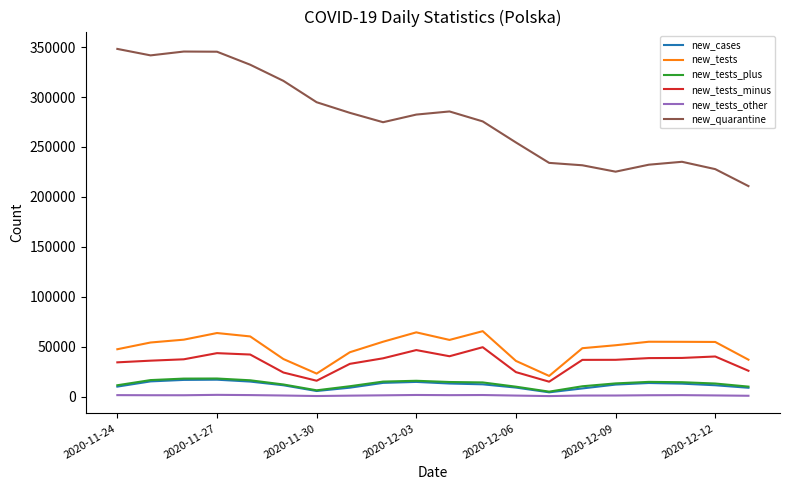

Which series has the widest spread of values?

new_quarantine